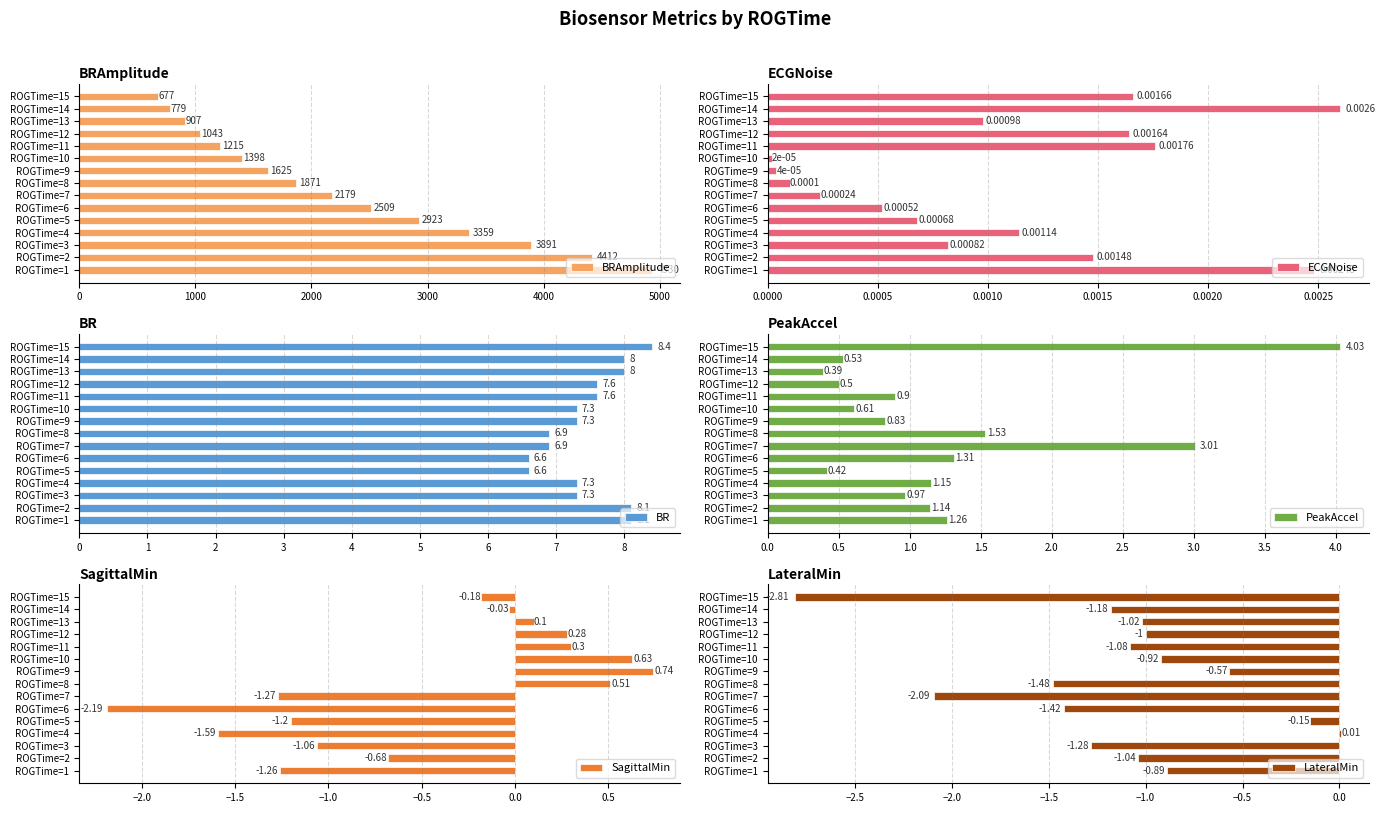

The value of BRAmplitude at ROGTime=2 is 6326. True or false?

False